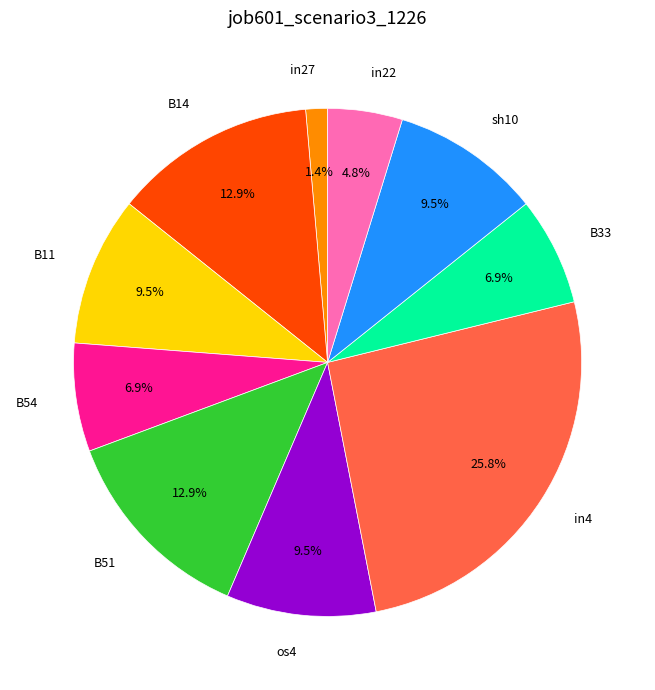

Count the number of slices in the pie.

10